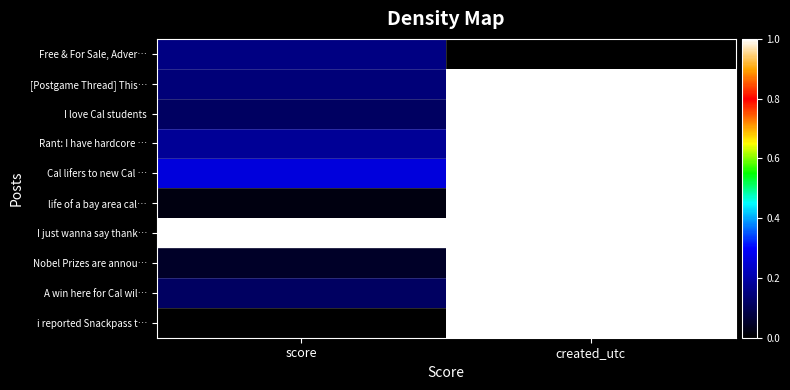

Reading left to right, extract all data points from this chart.

Free & For Sale, Adver…: score=0.2	created_utc=0.0
[Postgame Thread] This…: score=0.1	created_utc=1.0
I love Cal students: score=0.1	created_utc=1.0
Rant: I have hardcore …: score=0.2	created_utc=1.0
Cal lifers to new Cal …: score=0.3	created_utc=1.0
life of a bay area cal…: score=0.0	created_utc=1.0
I just wanna say thank…: score=1.0	created_utc=1.0
Nobel Prizes are annou…: score=0.0	created_utc=1.0
A win here for Cal wil…: score=0.1	created_utc=1.0
i reported Snackpass t…: score=0.0	created_utc=1.0